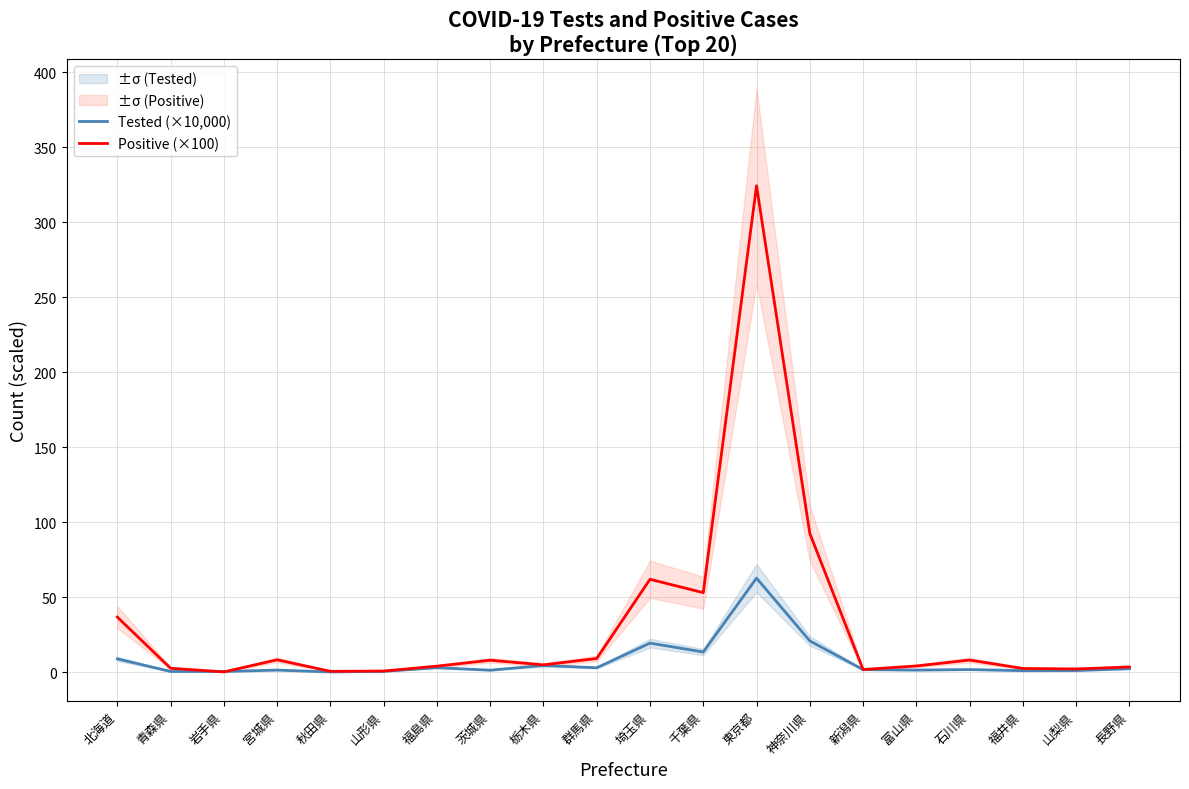

List the series in order of their peak value, lowest first.

Tested (×10,000), Positive (×100)